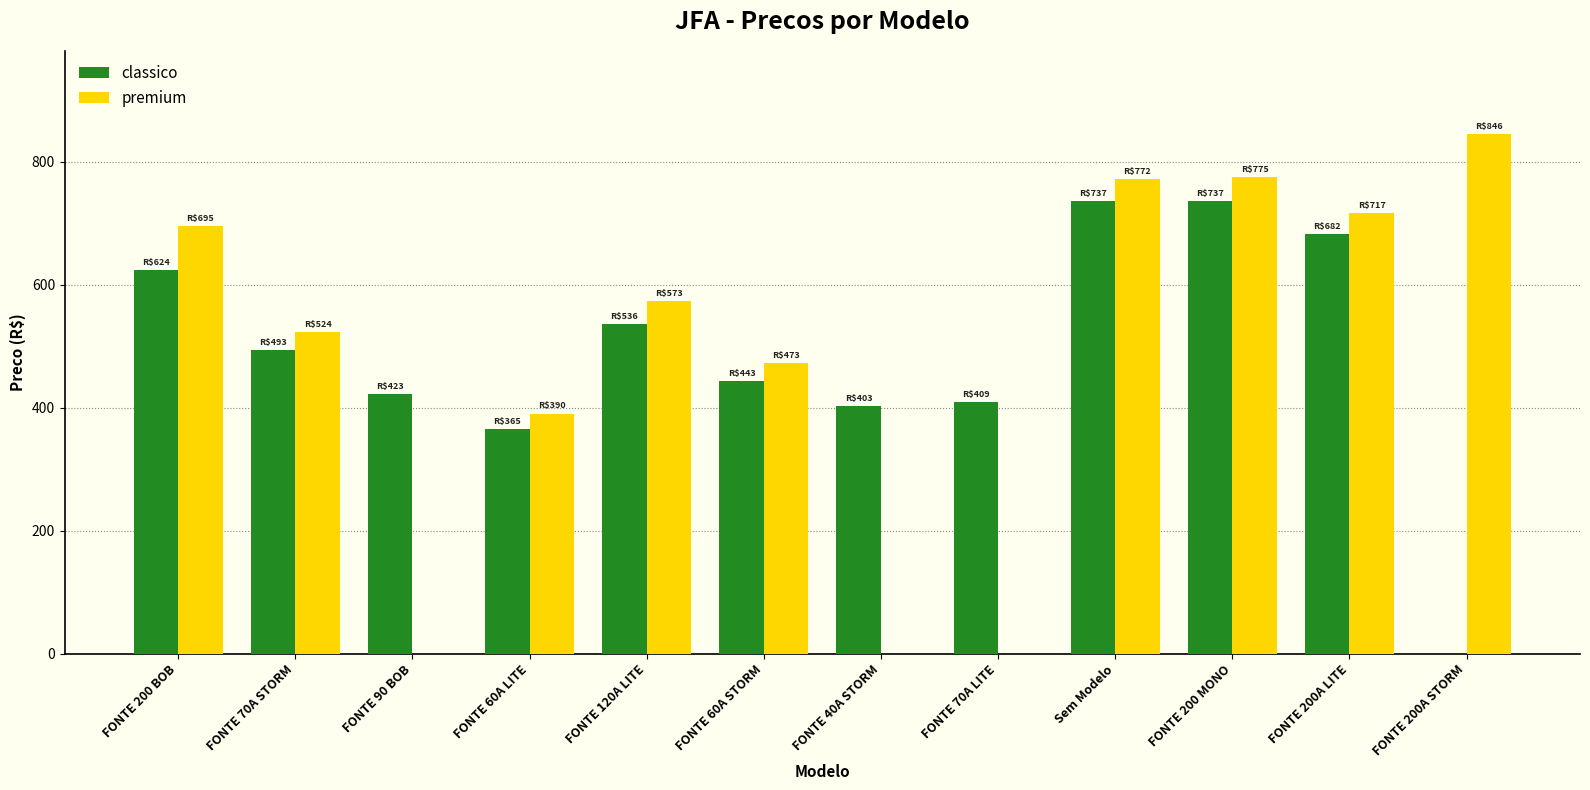

What is the sum of the classico values at Sem Modelo and FONTE 120A LITE?

1272.9